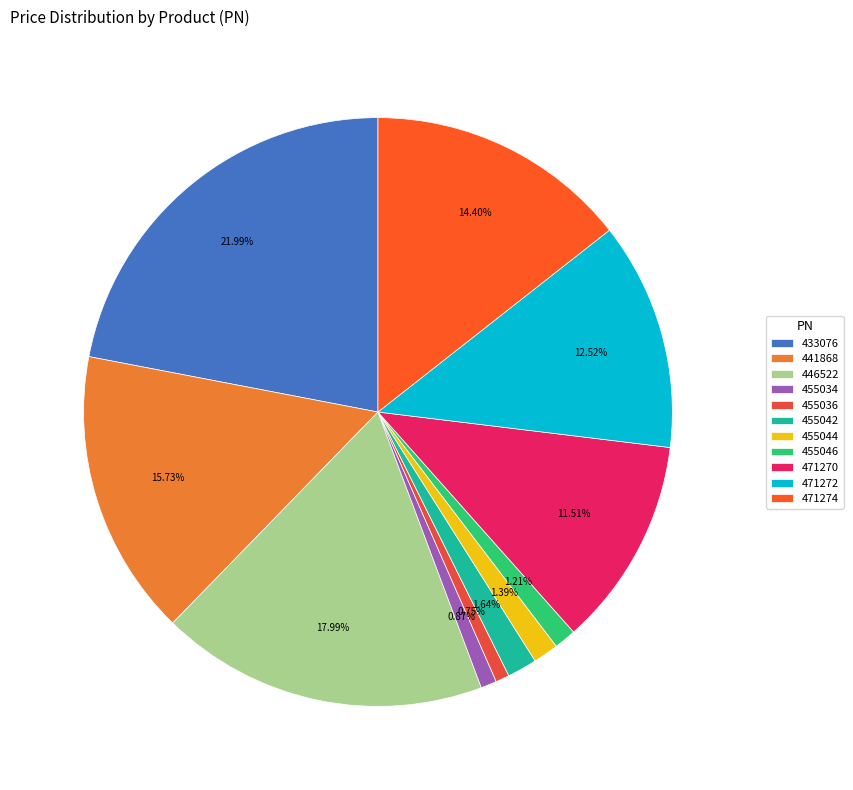

How many segments does this pie chart have?

11